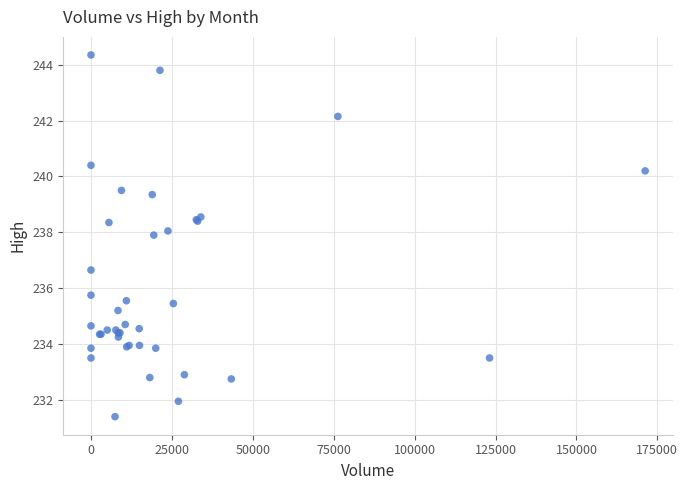

What Y value in the scatter plot is closest to 237?

236.7